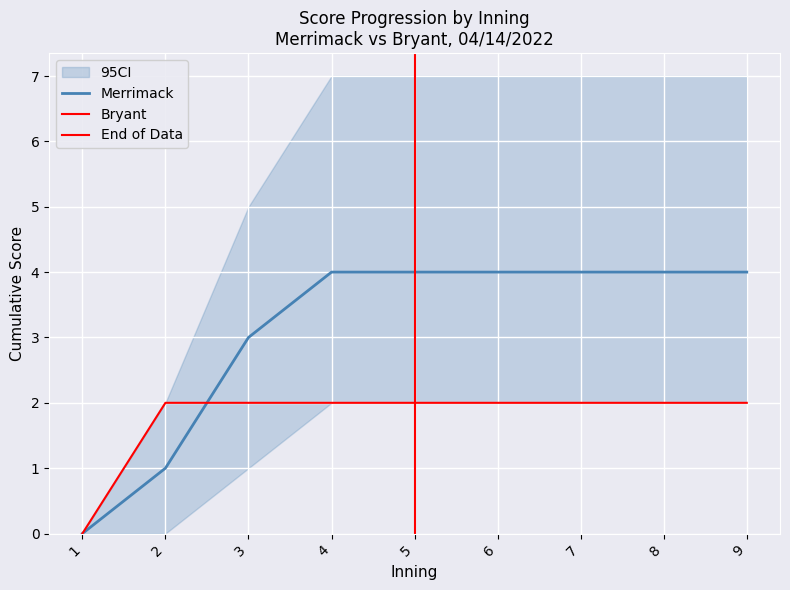

Which series changed the most between 5 and 8?

Merrimack